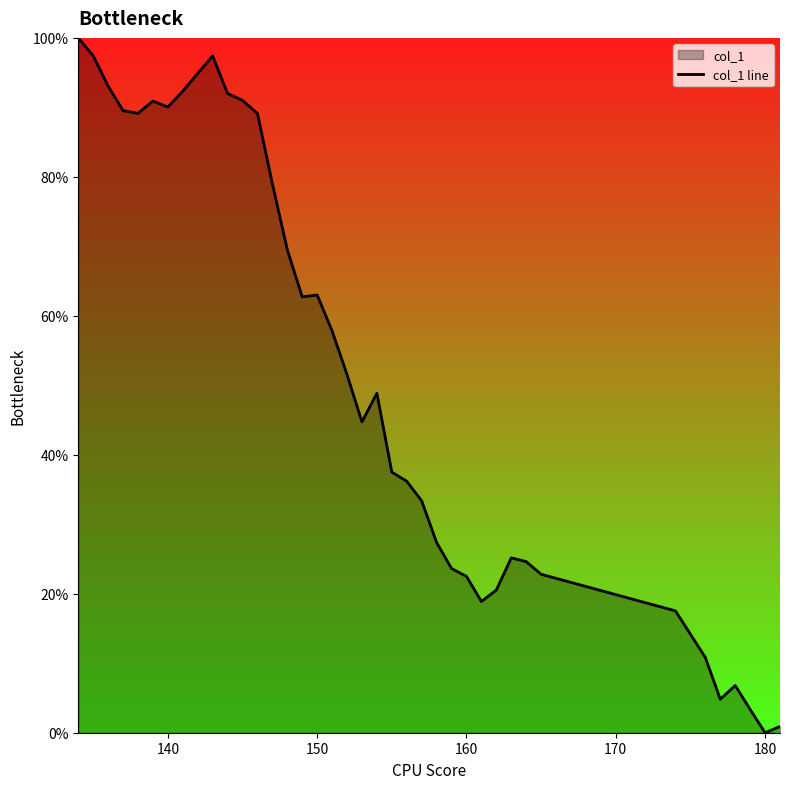

How many lines are shown in the chart?

1